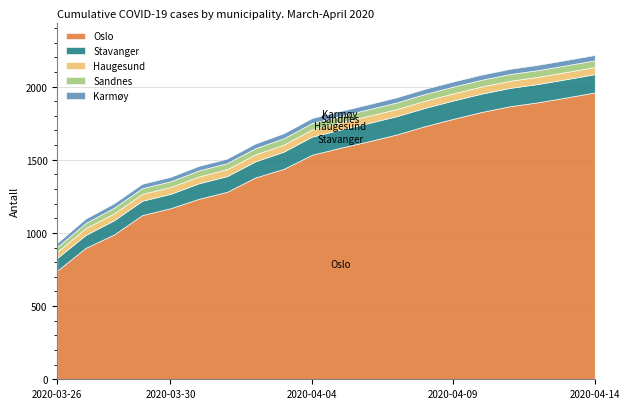

The value of Sandnes at 2020-03-30 is 66. True or false?

False